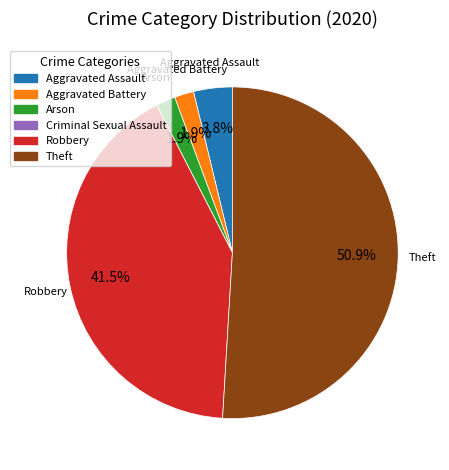

What percentage is NOT represented by Arson?

98.1%